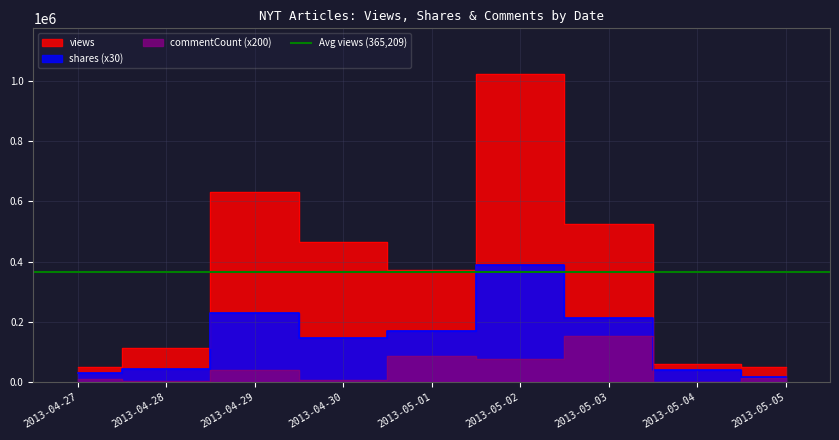

Which has a higher value, 2013-05-05 or 2013-04-28?

2013-04-28